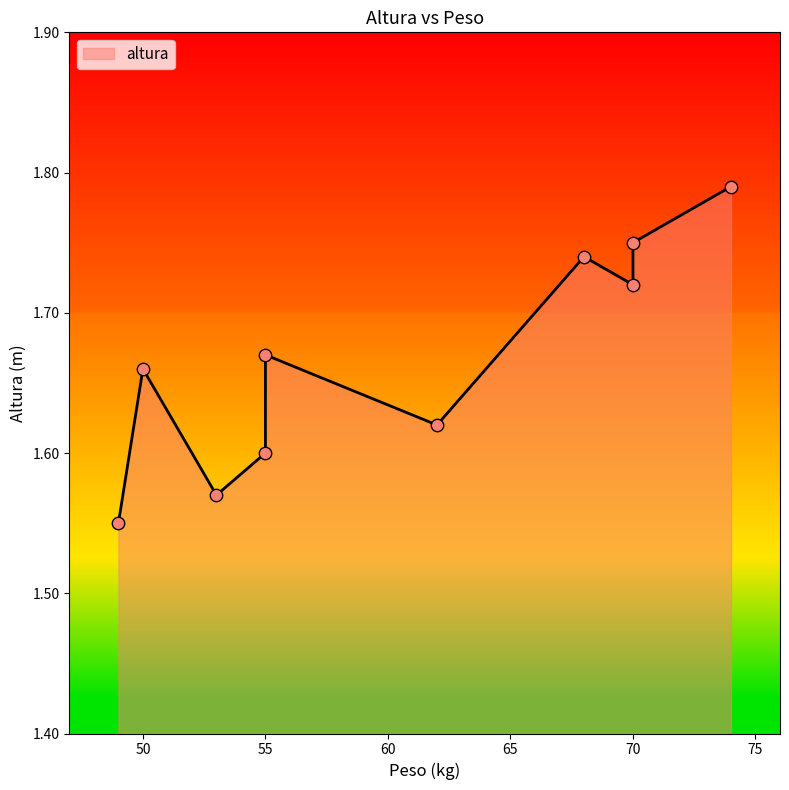

Approximately how many times larger is the value at 68 compared to 70?

1.0